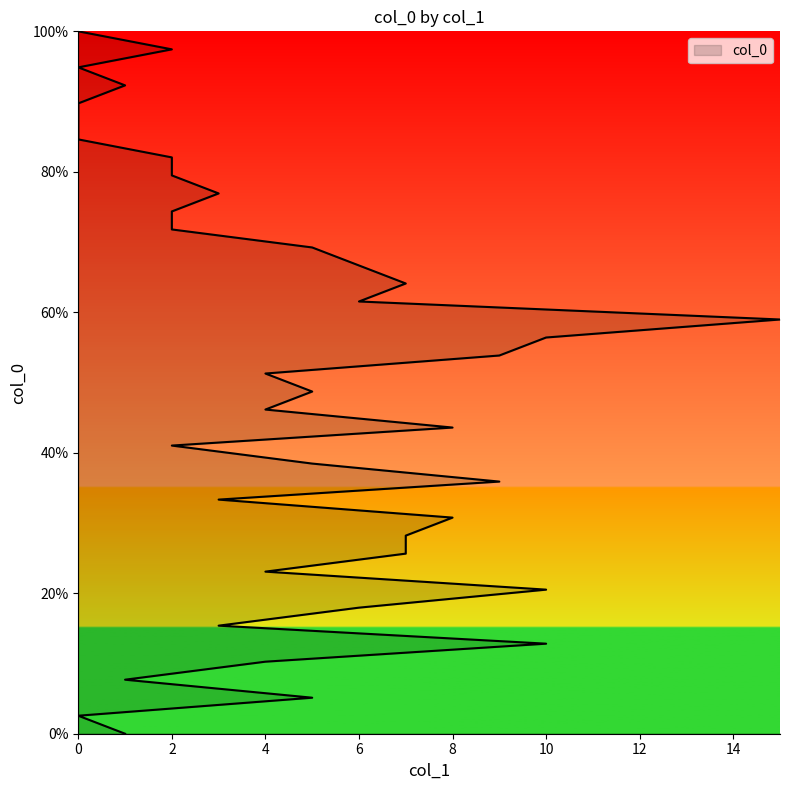

How many values exceed 51?

20